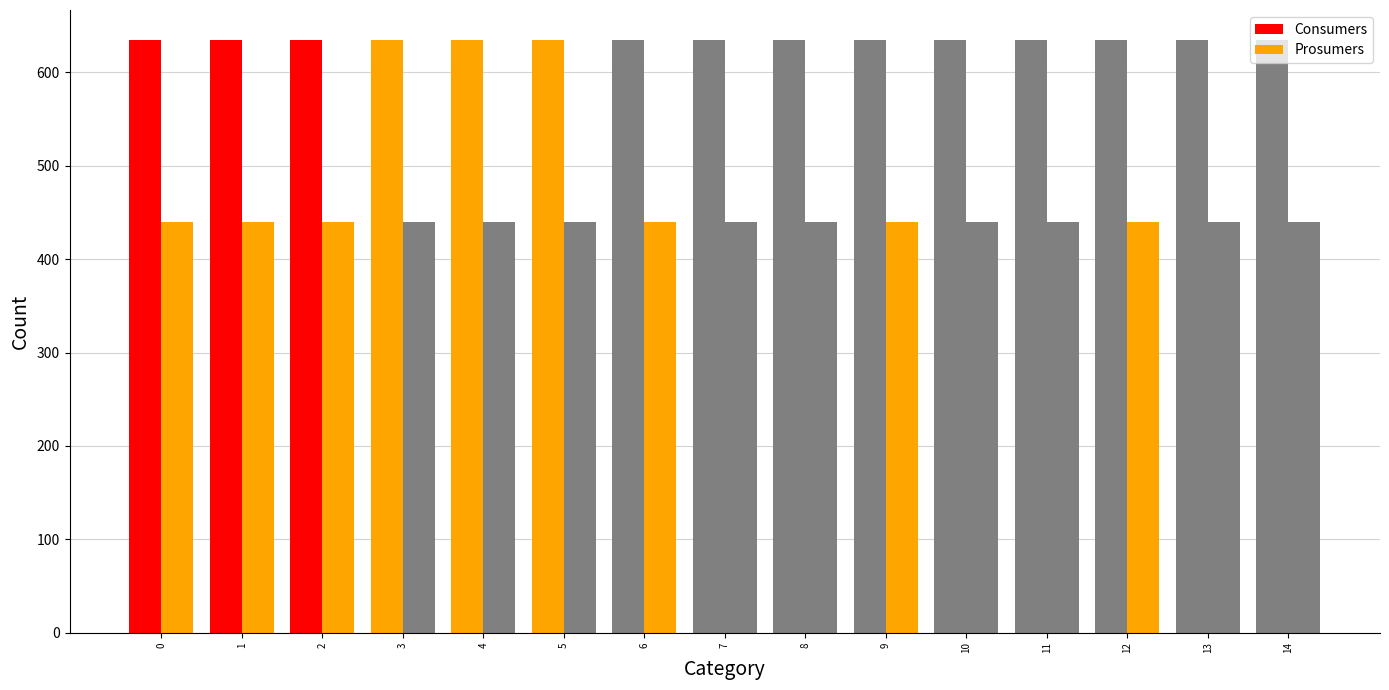

Reading left to right, extract all data points from this chart.

Consumers: 635	635	635	635	635	635	635	635	635	635	635	635	635	635	635
Prosumers: 440	440	440	440	440	440	440	440	440	440	440	440	440	440	440